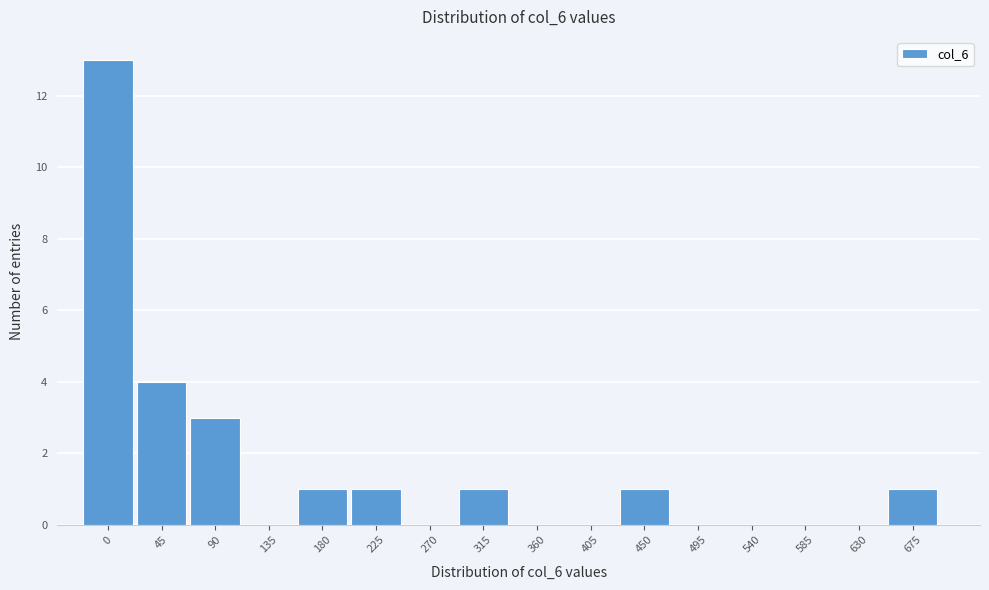

Reading left to right, what are all the values shown in this chart?

0=13	45=4	90=3	135=0	180=1	225=1	270=0	315=1	360=0	405=0	450=1	495=0	540=0	585=0	630=0	675=1